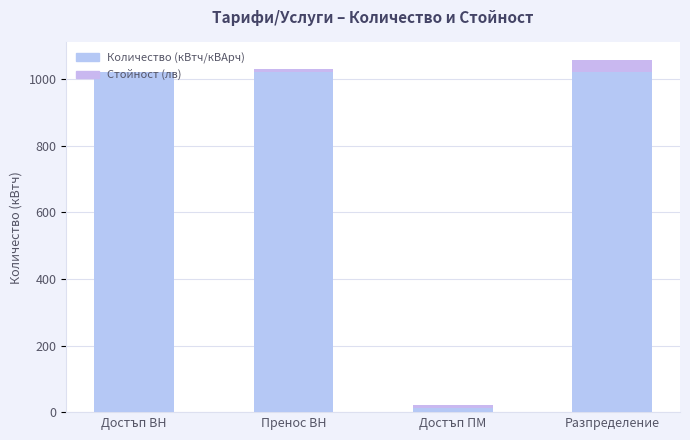

What is the label of the 1st bar from the left?

Достъп ВН